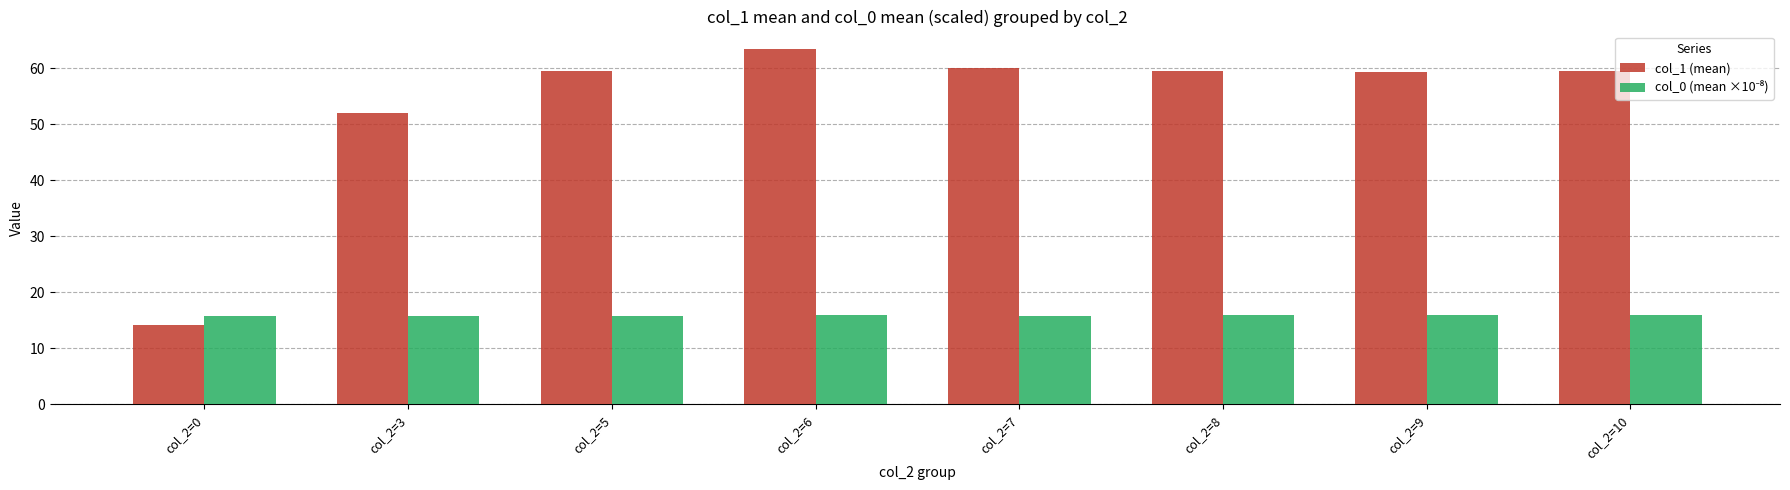

Which series has the largest total across all categories?

col_1 (mean)